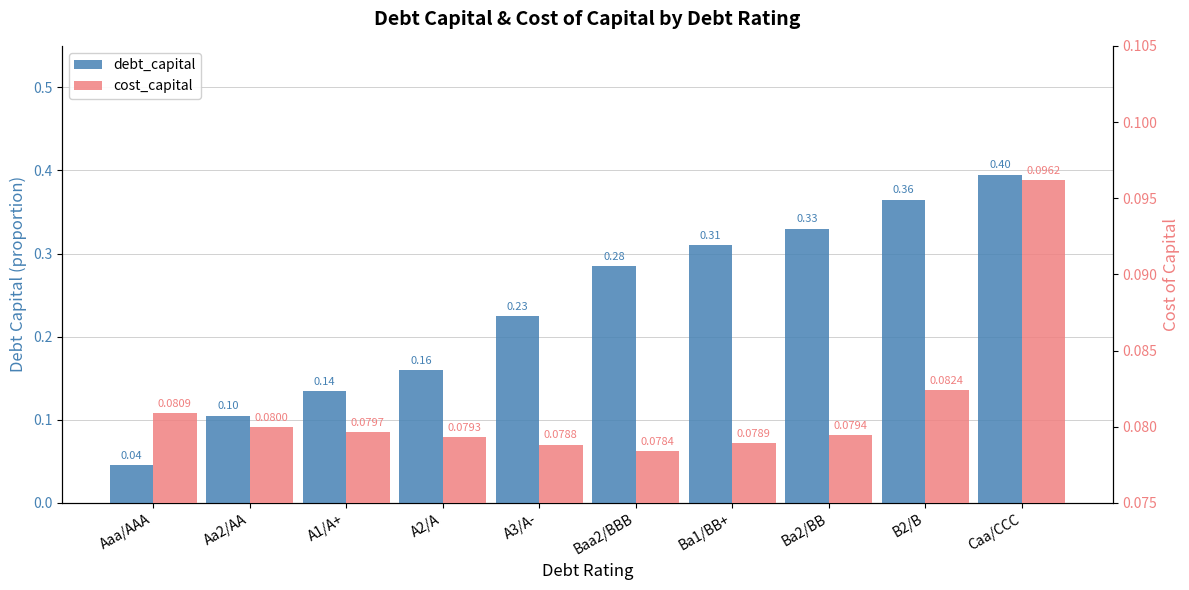

How many bars are there in each group?

2